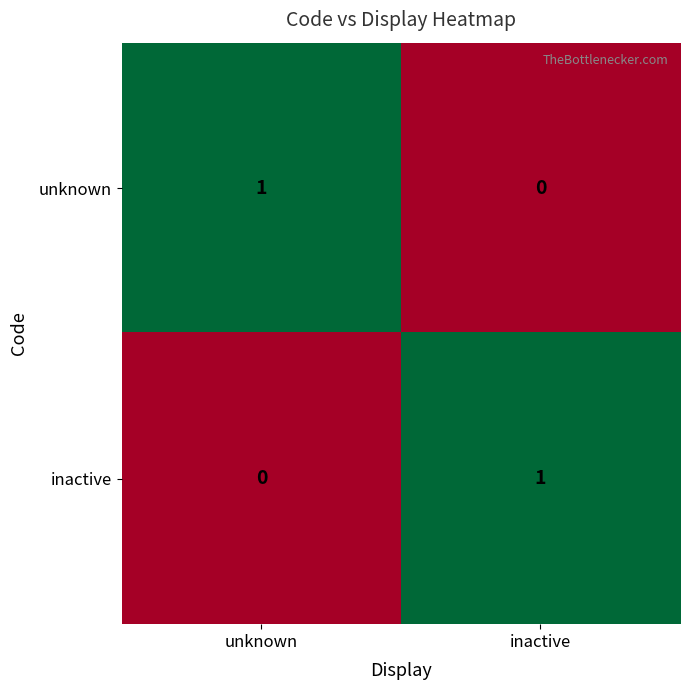

Rank the categories by unknown value from lowest to highest.

inactive, unknown